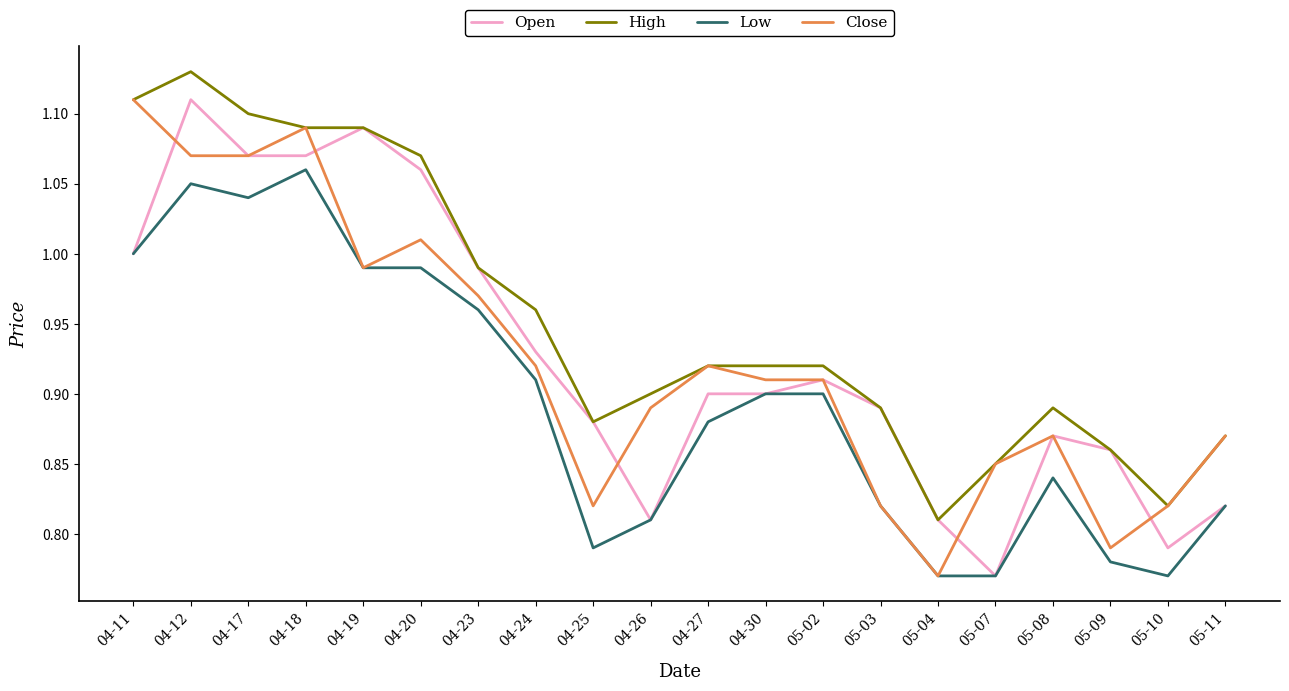

At which label is Close closest to 0?

05-04